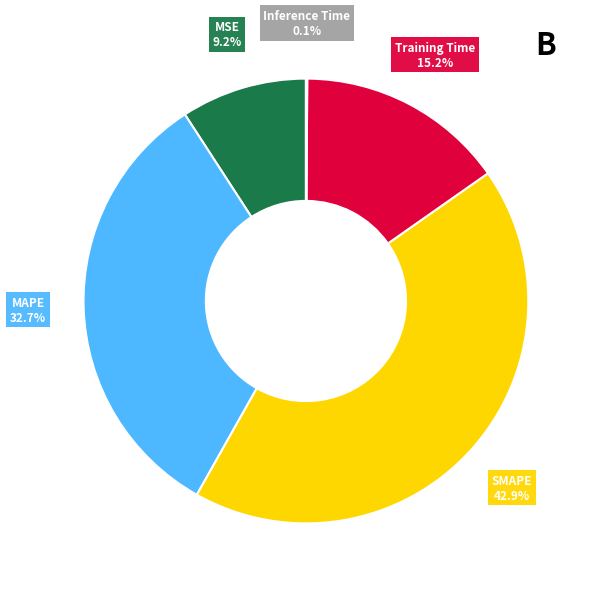

Is there any slice that represents more than half of the pie?

No